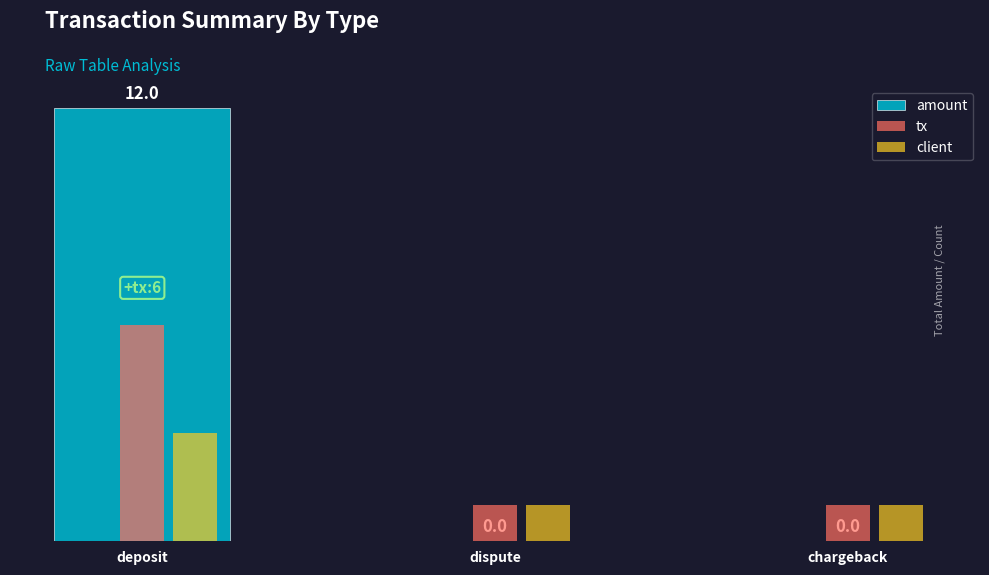

Are the bars horizontal?

No